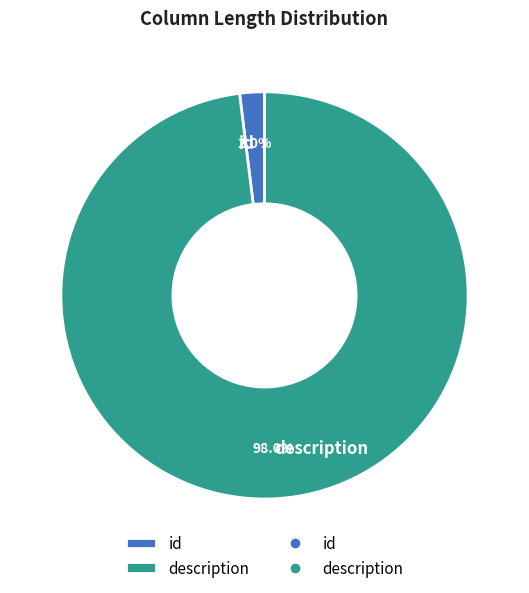

What portion of the pie excludes id?

98.0%